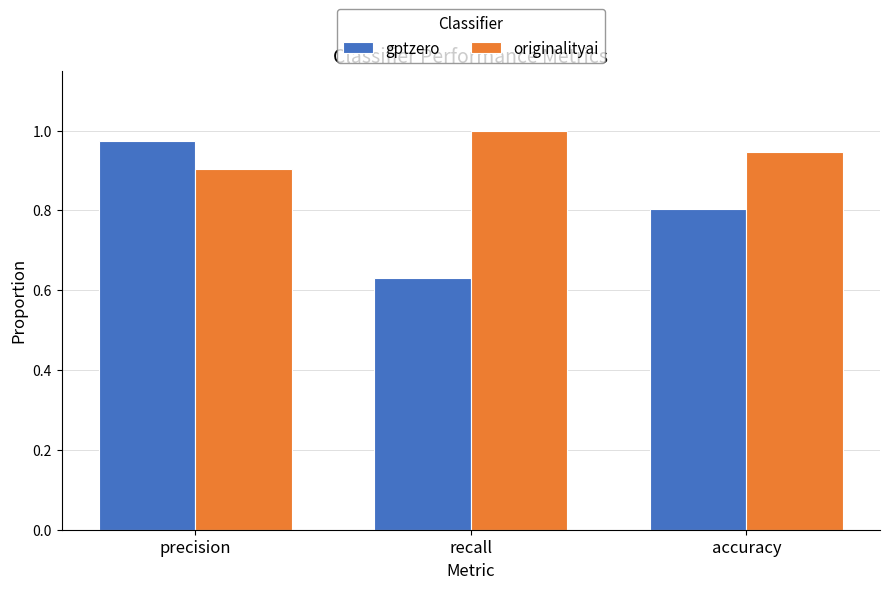

What is the label of the 3rd bar from the left?

accuracy